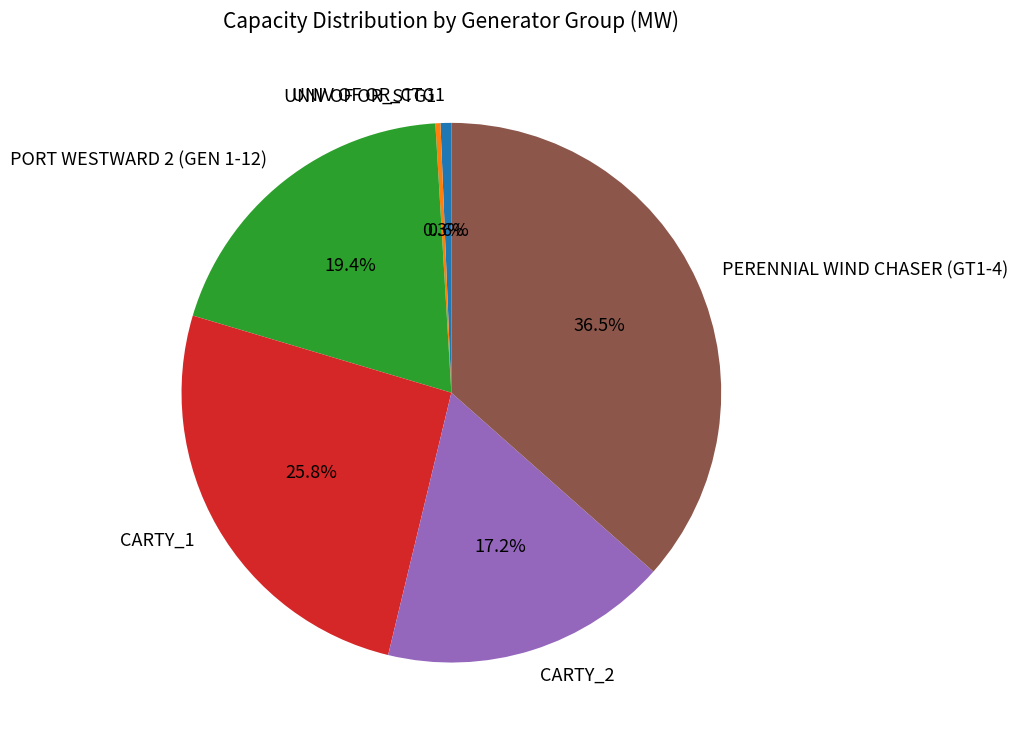

What percentage do CARTY_2 and PORT WESTWARD 2 (GEN 1-12) together represent?

36.7%